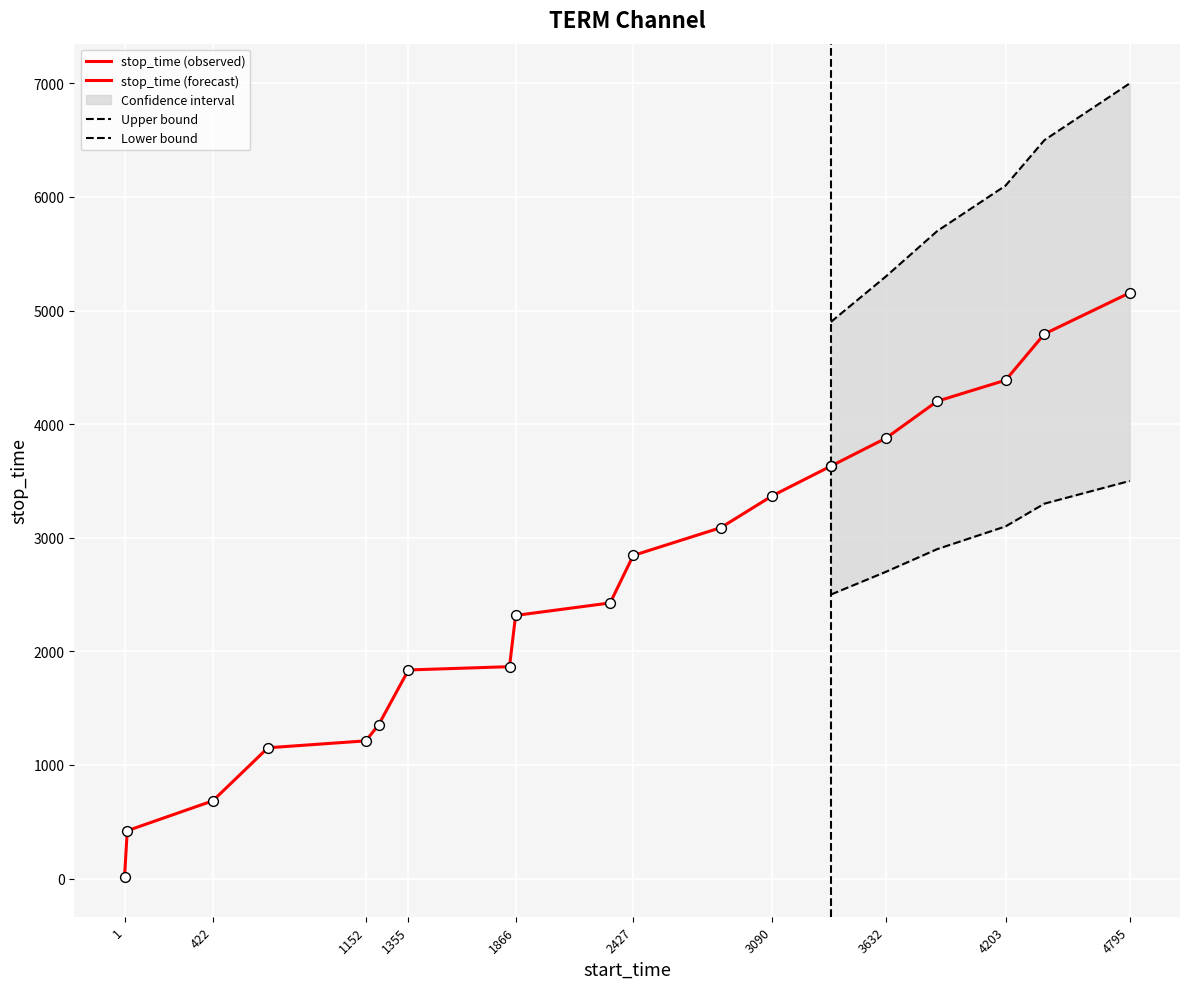

At how many categories does at least one series exceed 3974?

4